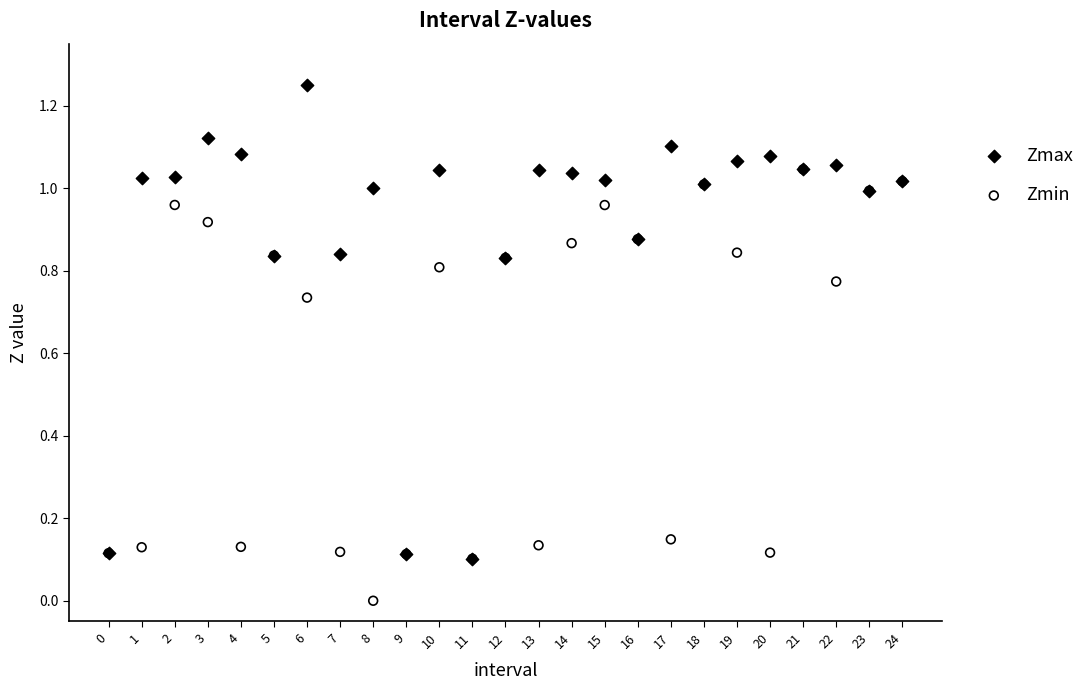

Which series contains the highest Y value?

Zmax